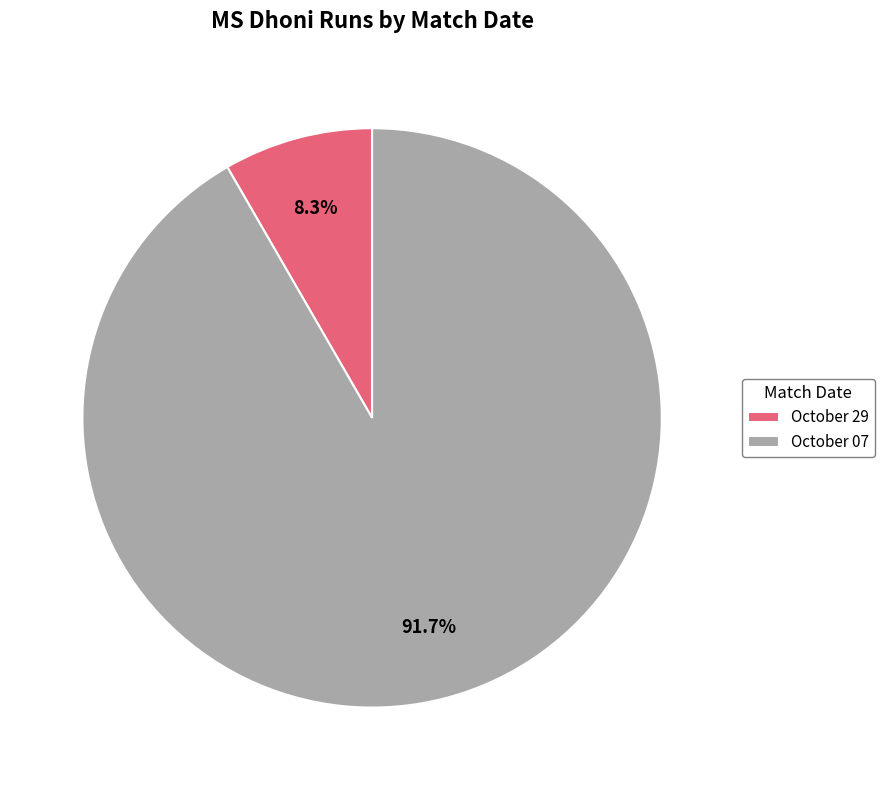

To the nearest percent, what portion does October 07 represent?

92%